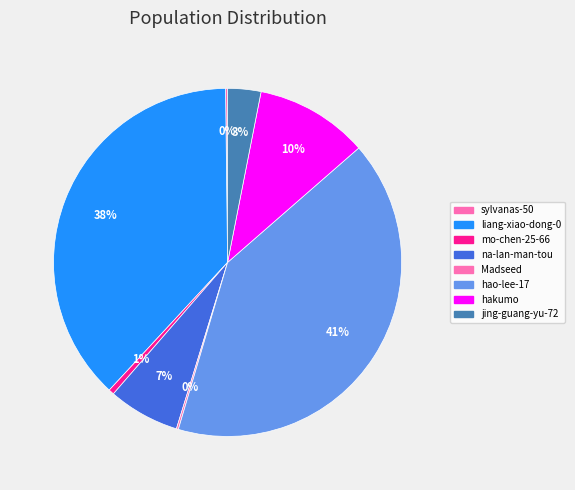

What is the largest slice in the pie chart?

hao-lee-17